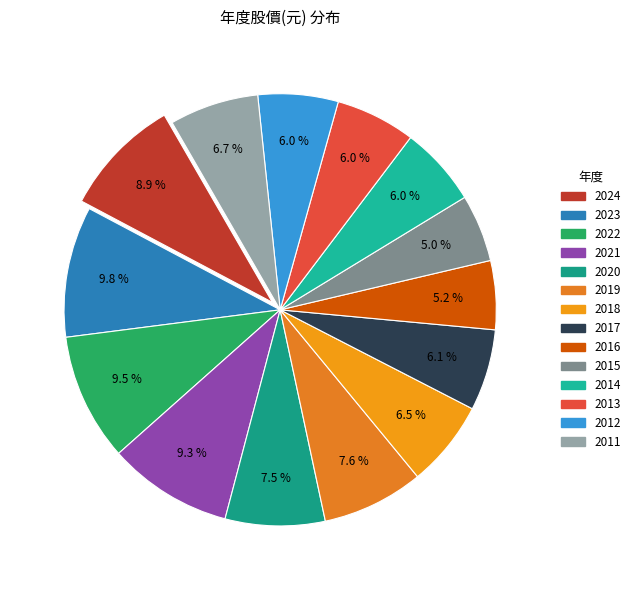

Rank the categories by value from lowest to highest.

2015, 2016, 2014, 2013, 2012, 2017, 2018, 2011, 2020, 2019, 2024, 2021, 2022, 2023